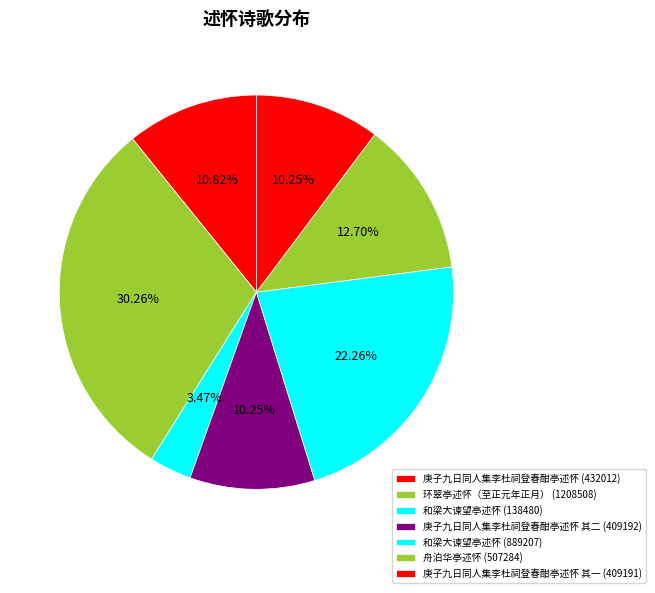

How many slices are in this pie chart?

7